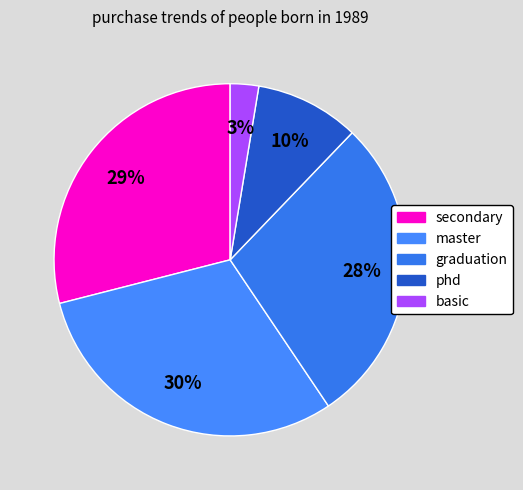

To the nearest percent, what percentage of the pie is basic?

3%